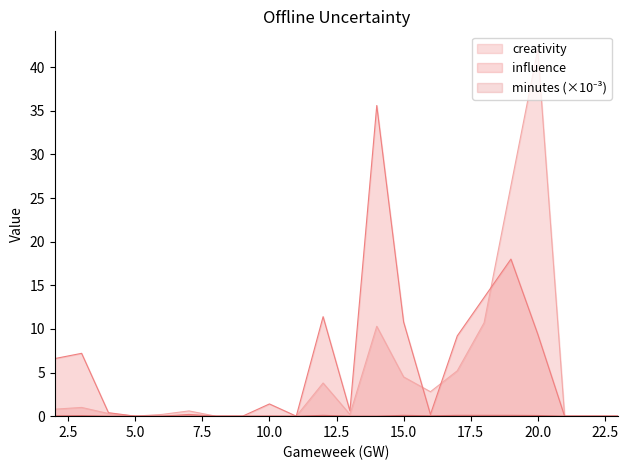

What is the difference between the second highest and minimum values in the influence series?

18.0